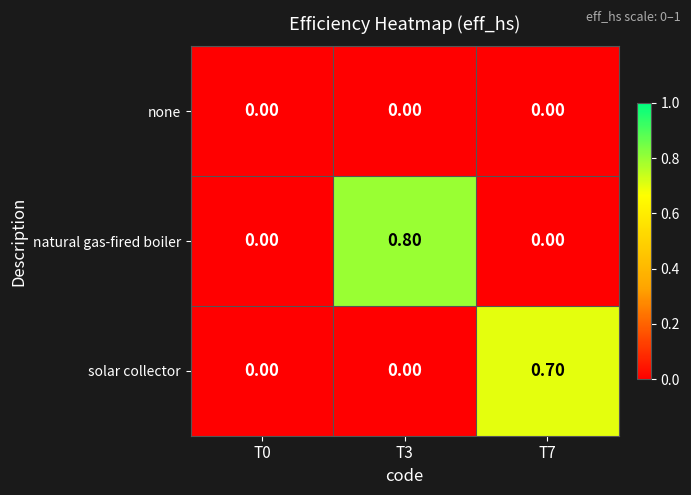

What is the sum of the solar collector values at T7 and T0?

0.7